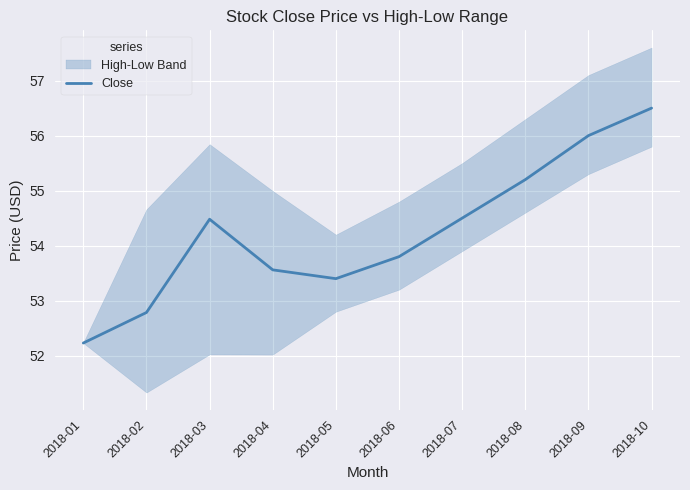

What is the minimum value shown in the chart?

52.2